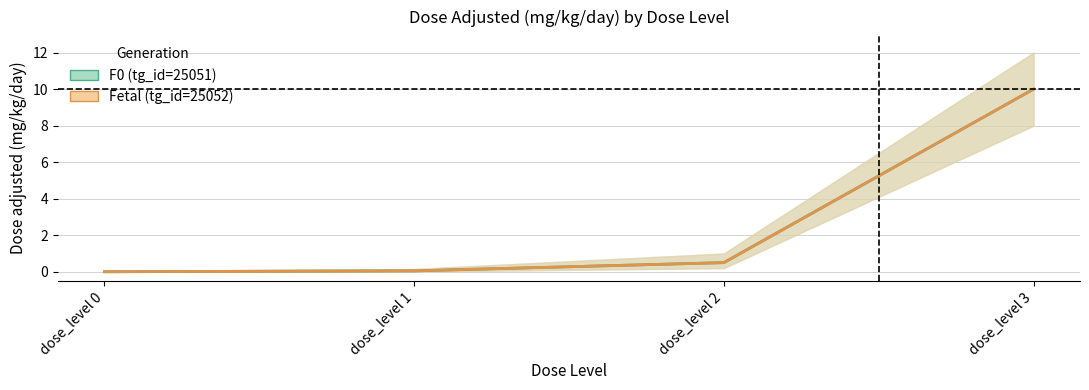

Is it true that F0 (tg_id=25051) equals 10.0 at dose_level 3?

True